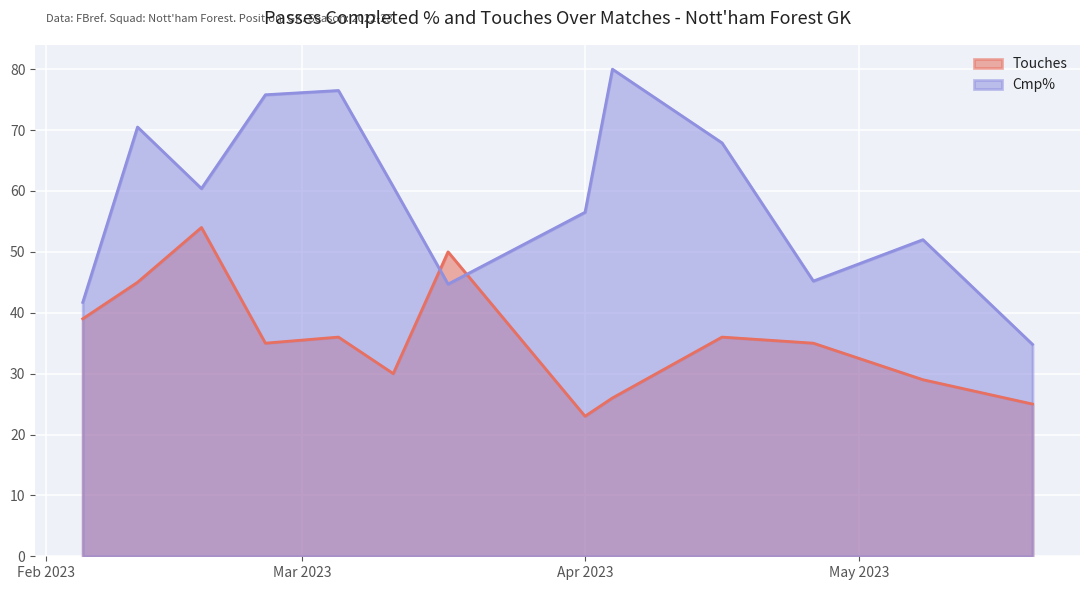

In Touches, how many points are lower than both neighbors (excluding endpoints)?

3